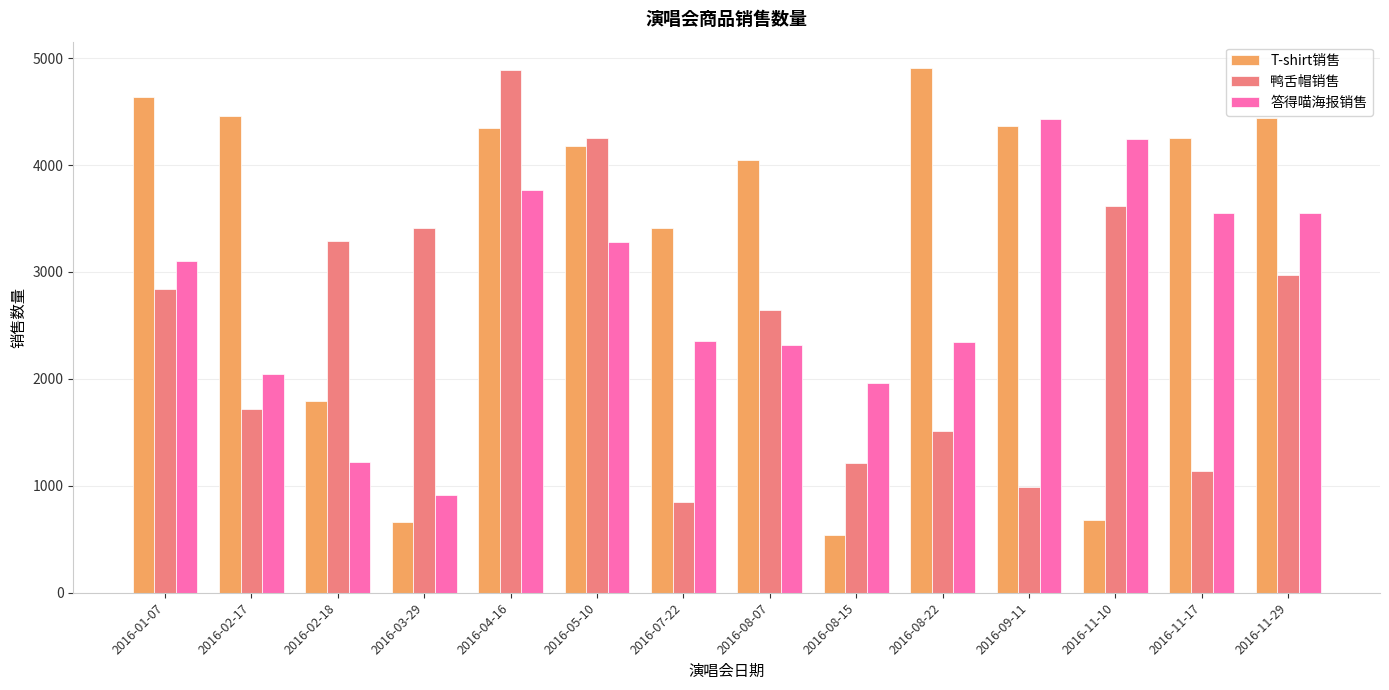

What is the value of the T-shirt销售 bar at the 7th from the left?

3412